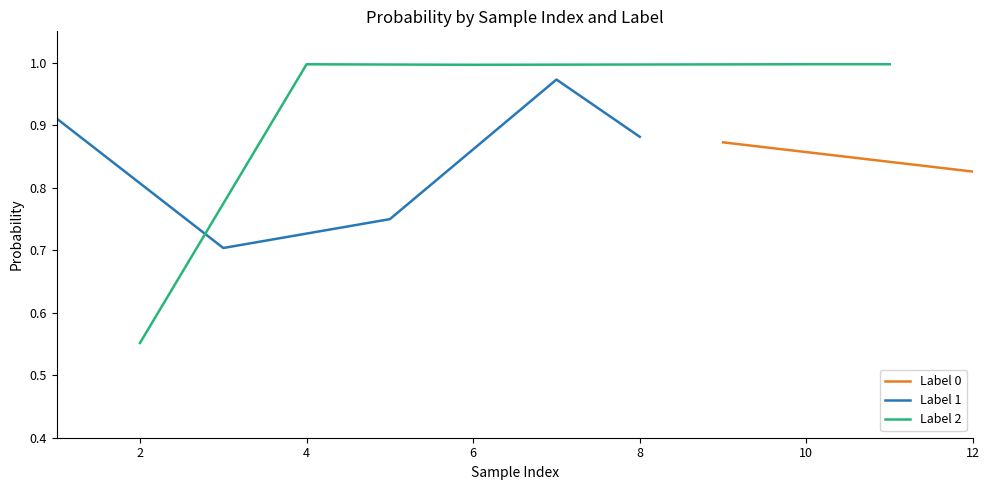

Does the chart have visible grid lines?

No